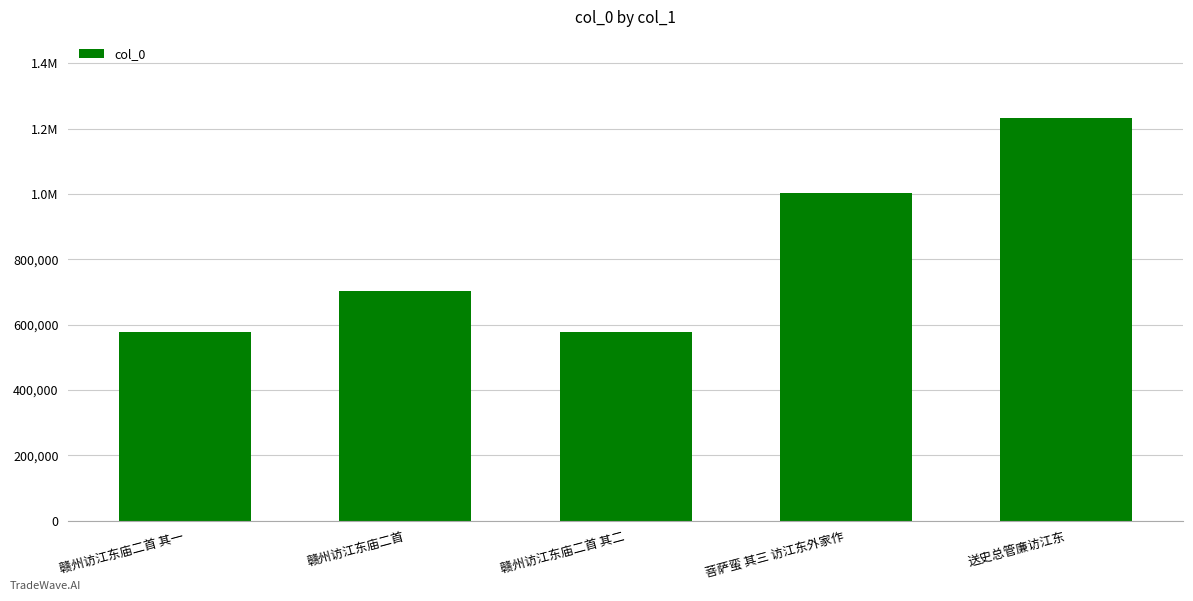

What is the label of the 3rd bar from the left?

赣州访江东庙二首 其二